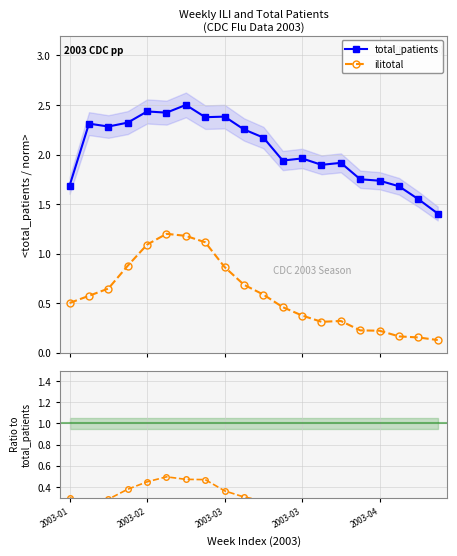

True or false: total_patients has more than 1 points higher than both neighbors.

True